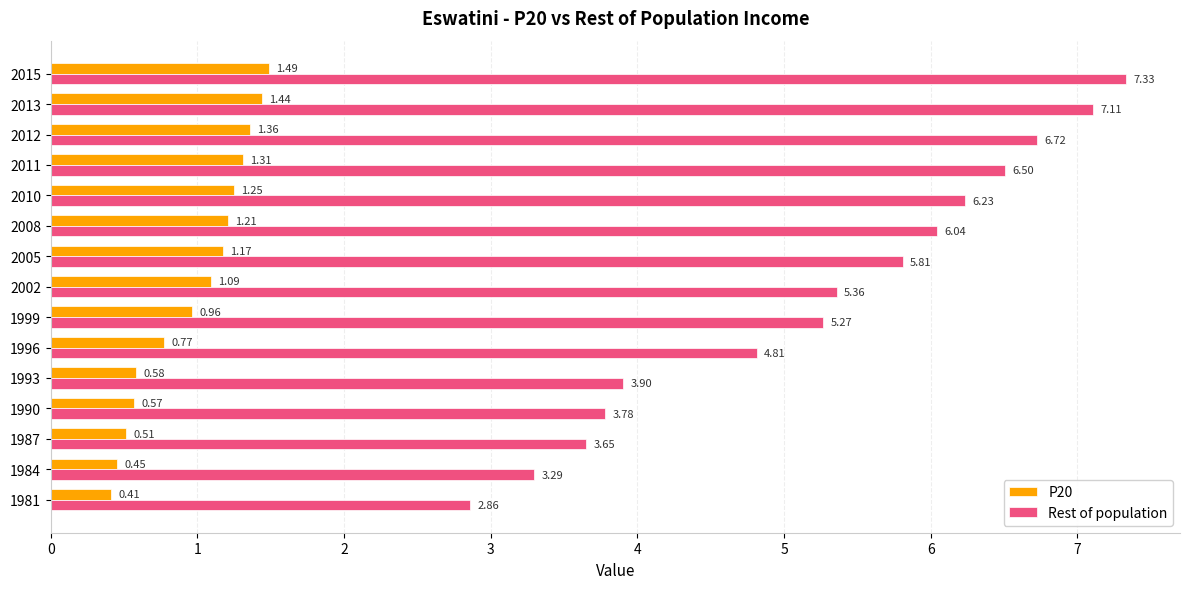

What is the difference between the highest and lowest values at 1996?

4.0